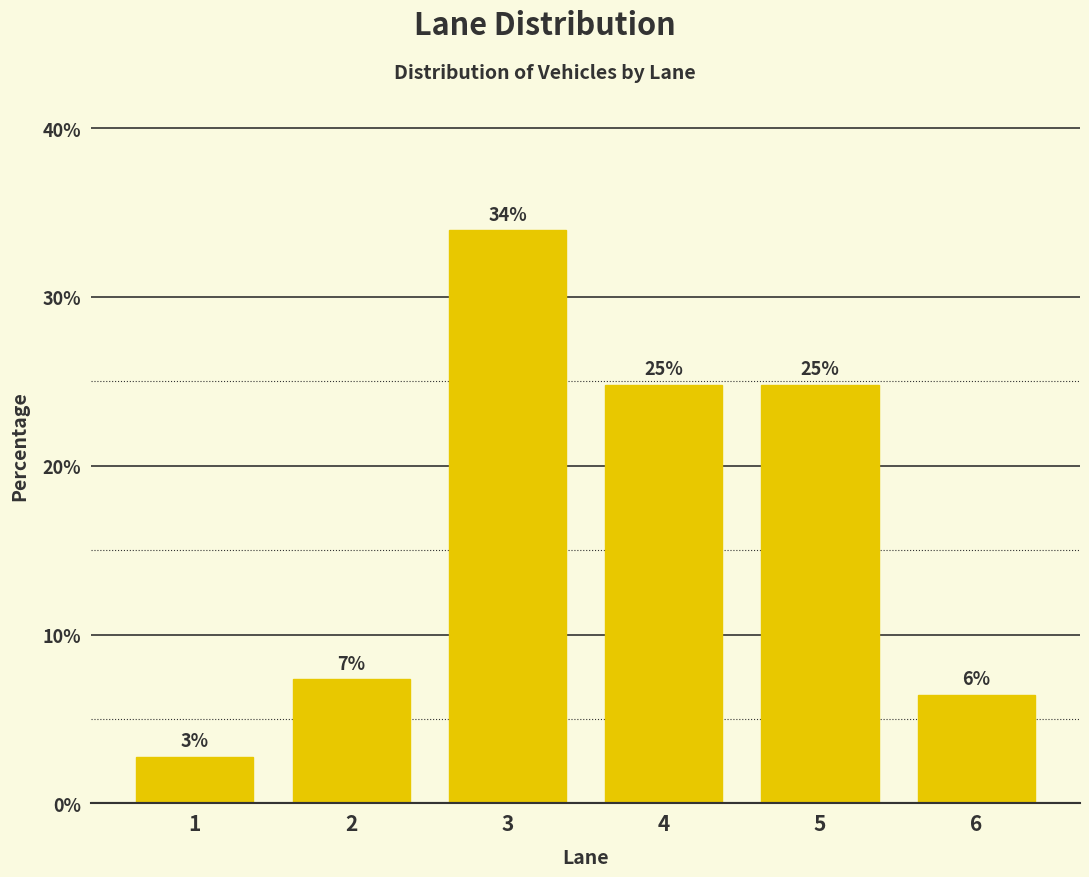

How many bars are there in total?

6